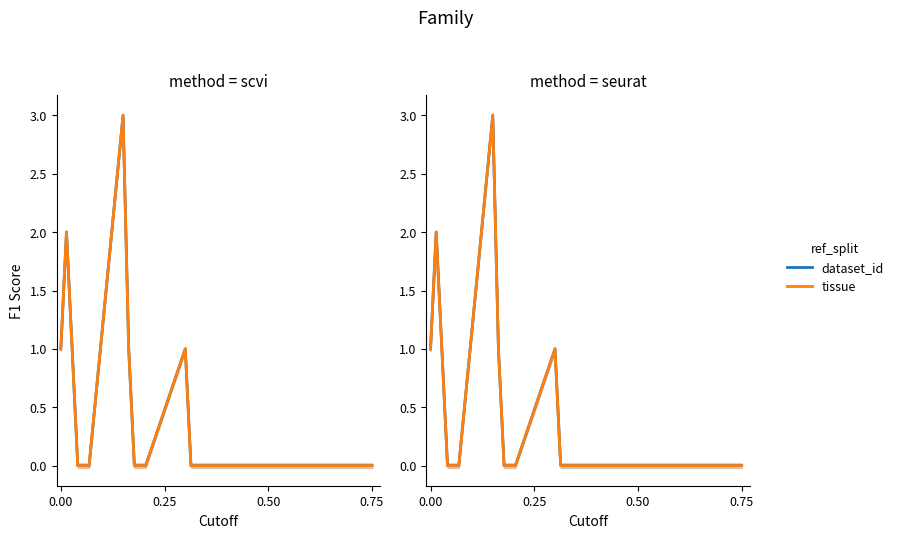

The value of dataset_id at 6 is 1. True or false?

False